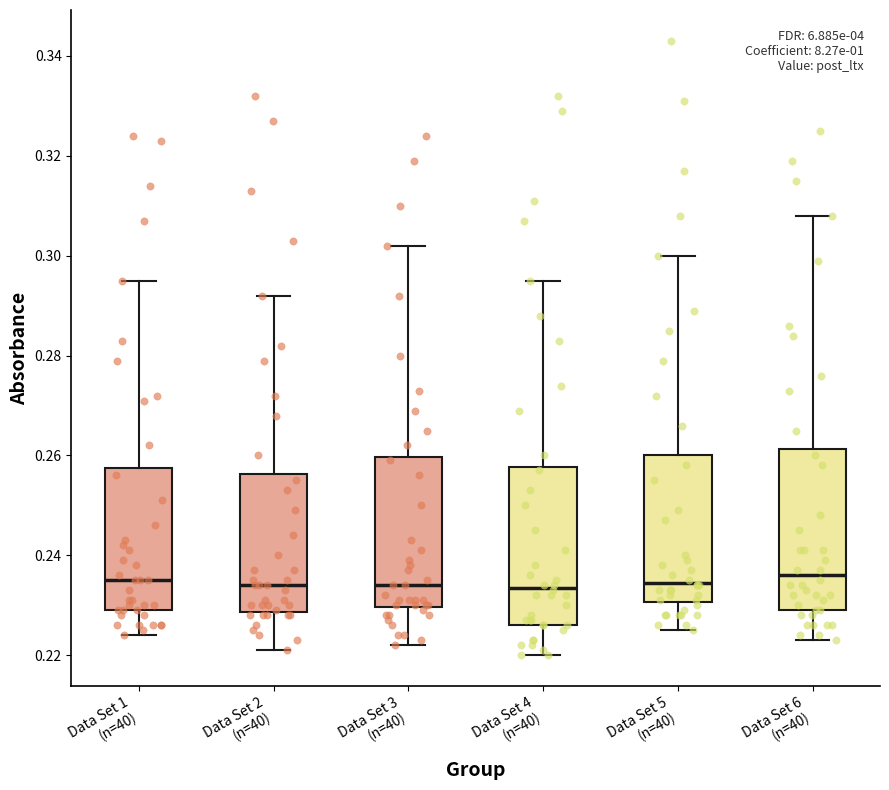

Reading left to right, transcribe this box plot: for each box, give where its median line is, the range the box spans, and where its two whiskers end, as read against the y-axis. The values are not printed on the chart, so give them approximately, as read against the axis.

Data Set 1 (n=40): median 0.236, box 0.230 to 0.258, whiskers 0.224 to 0.296
Data Set 2 (n=40): median 0.234, box 0.228 to 0.256, whiskers 0.222 to 0.292
Data Set 3 (n=40): median 0.234, box 0.230 to 0.260, whiskers 0.222 to 0.302
Data Set 4 (n=40): median 0.234, box 0.226 to 0.258, whiskers 0.220 to 0.296
Data Set 5 (n=40): median 0.234, box 0.230 to 0.260, whiskers 0.226 to 0.300
Data Set 6 (n=40): median 0.236, box 0.230 to 0.262, whiskers 0.224 to 0.308